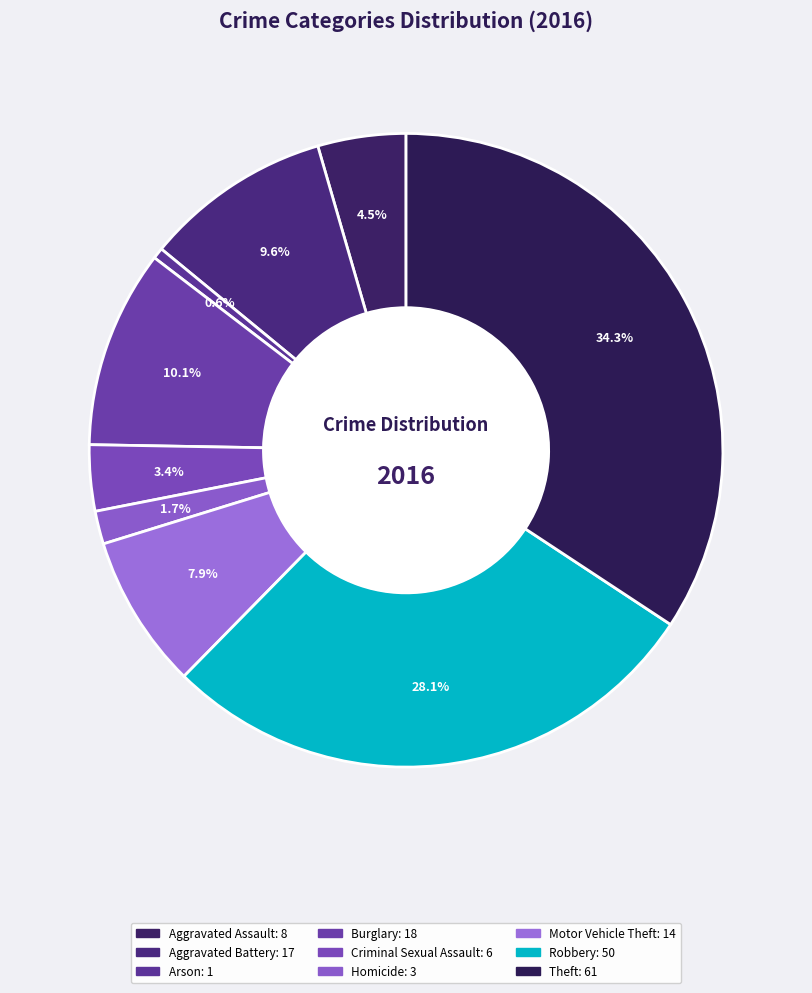

Is it true that Homicide is 12% of the pie?

False